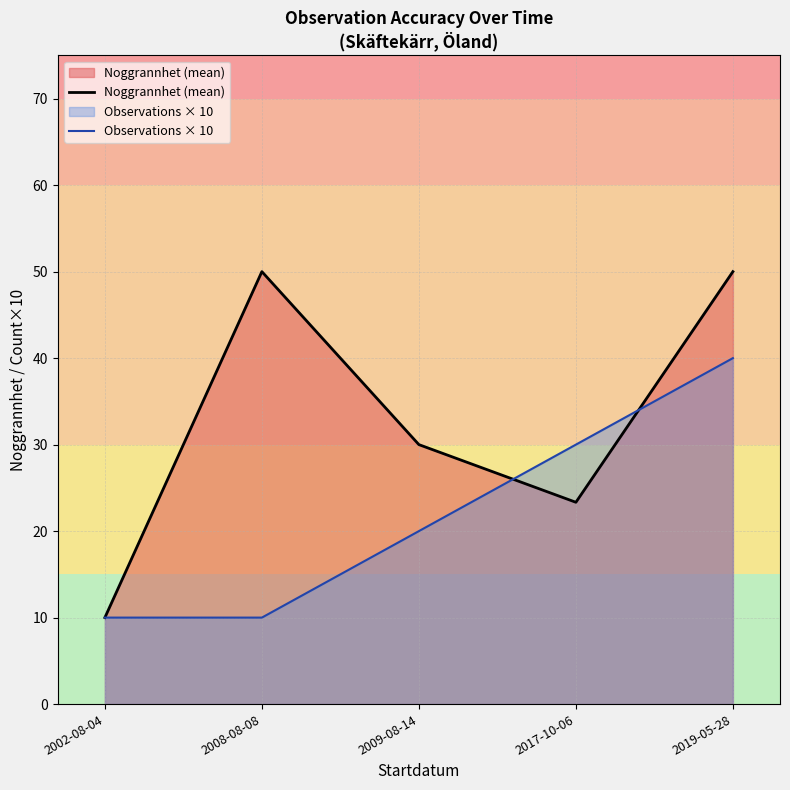

What is the maximum value for Observations × 10?

40.0